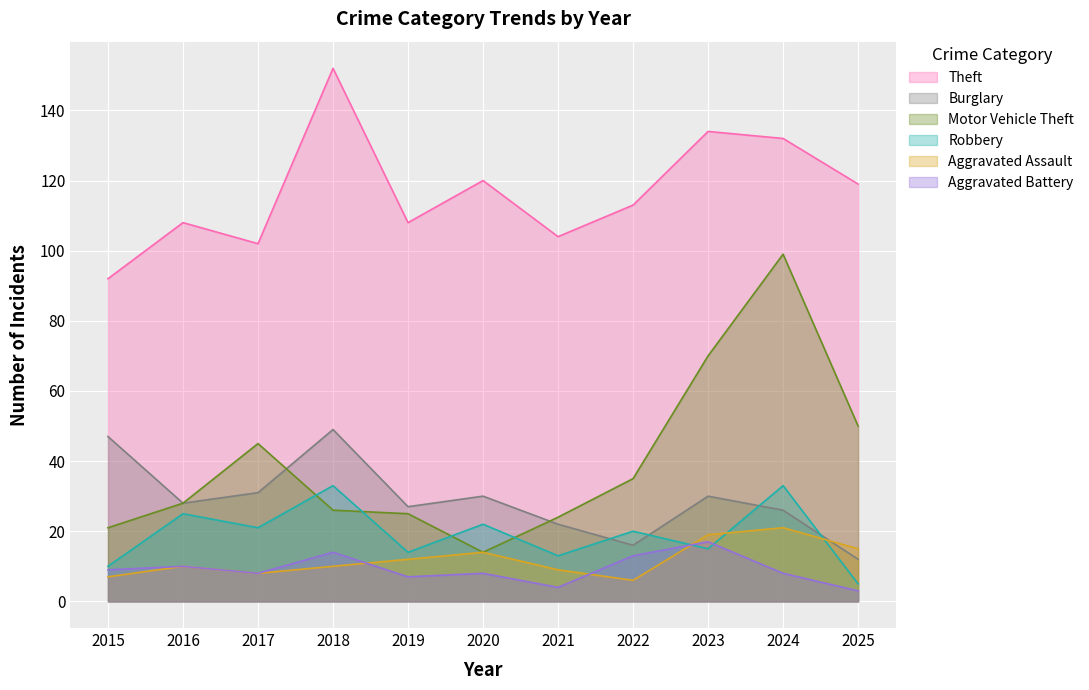

Rank the series by their maximum value, from highest to lowest.

Theft, Motor Vehicle Theft, Burglary, Robbery, Aggravated Assault, Aggravated Battery